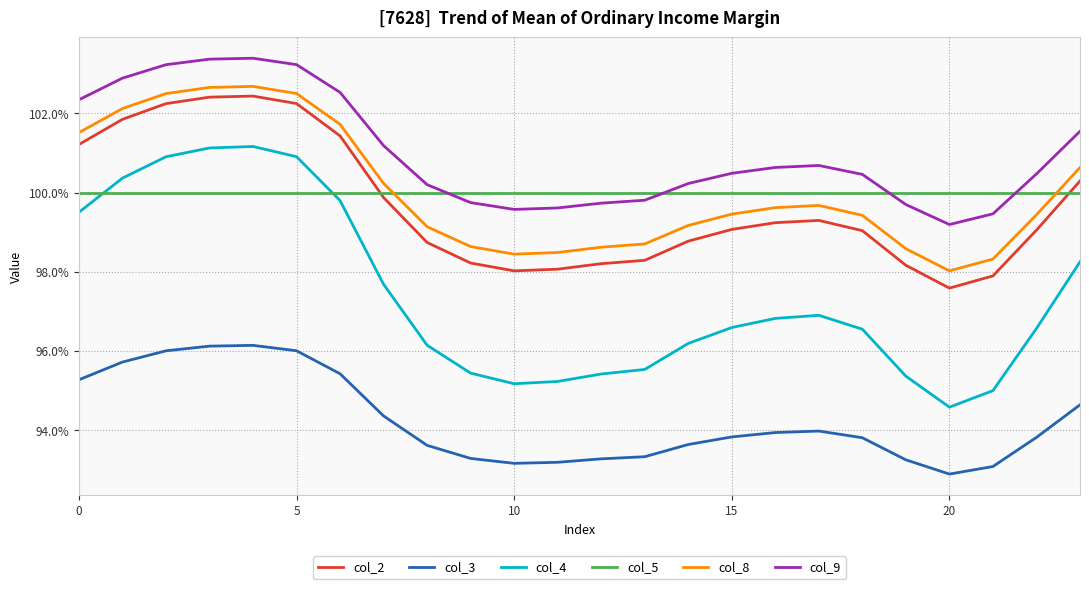

True or false: col_3 and col_5 cross at least once.

False